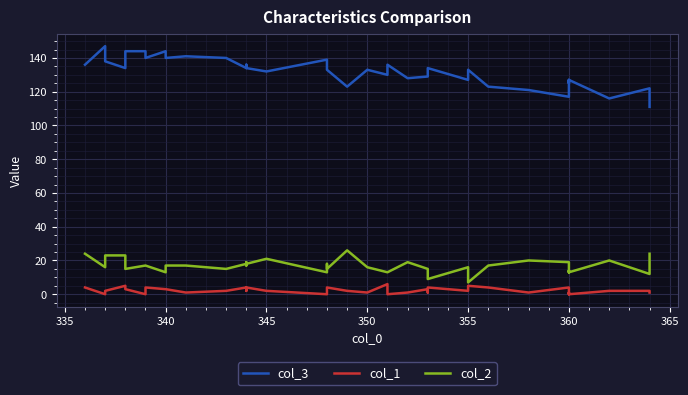

Is the value of col_1 at 17 greater than the value of col_3 at 31?

No